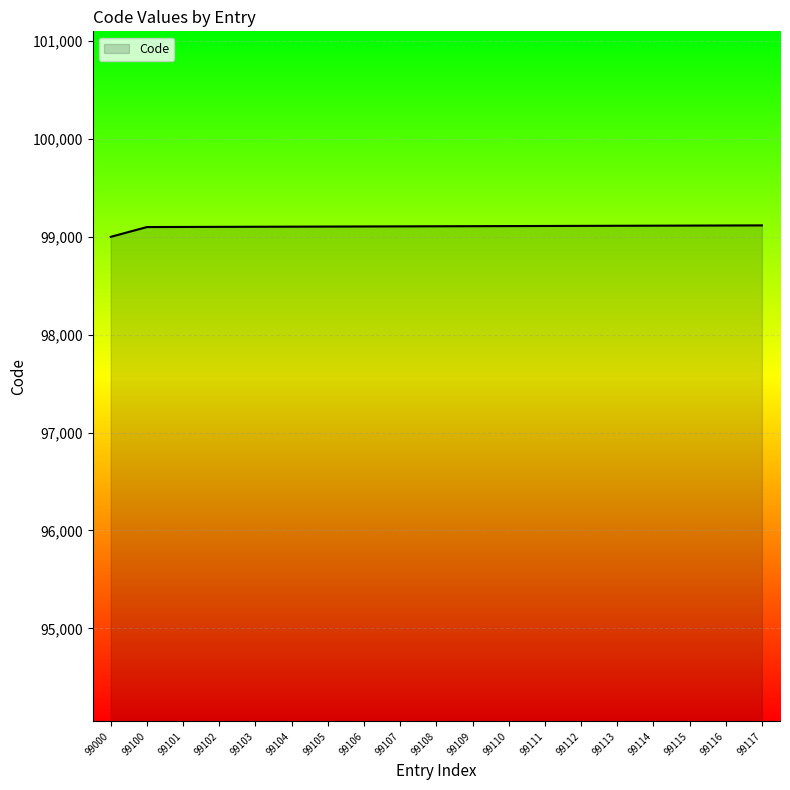

The value at 99101 is 159879. True or false?

False